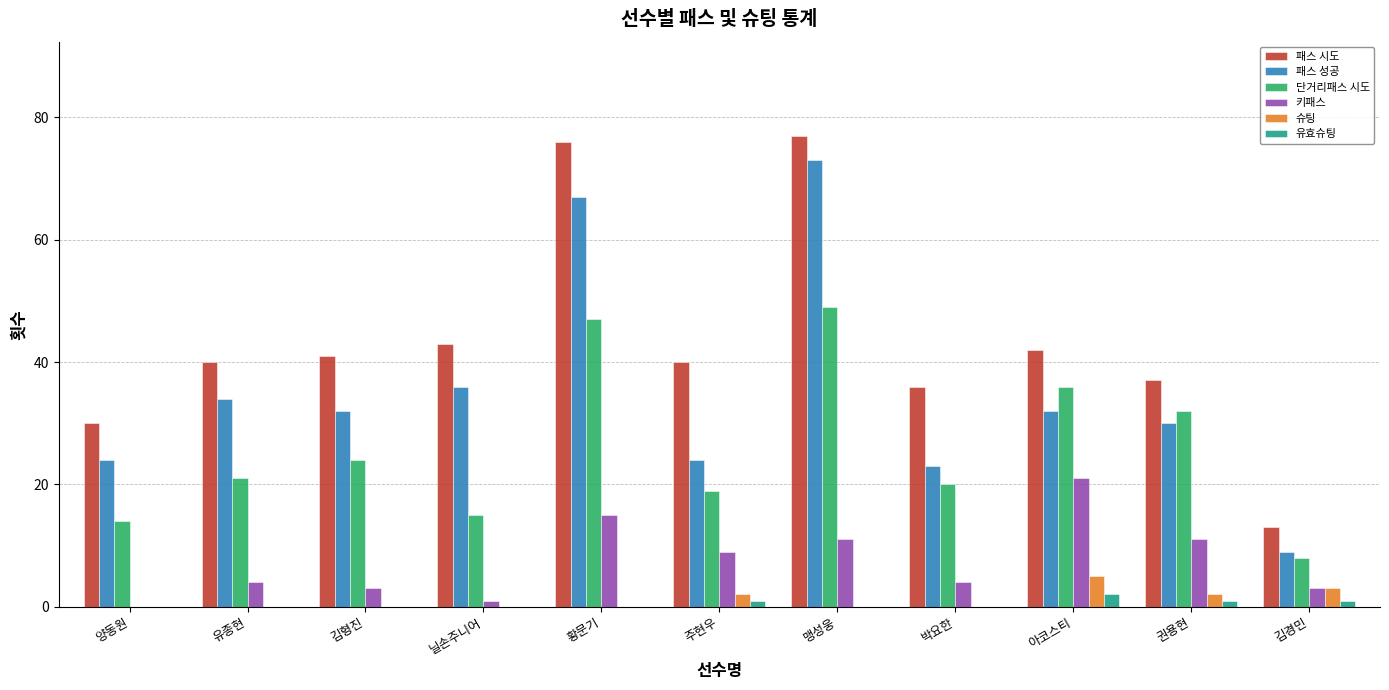

What is the highest value of the 단거리패스 시도 series?

49